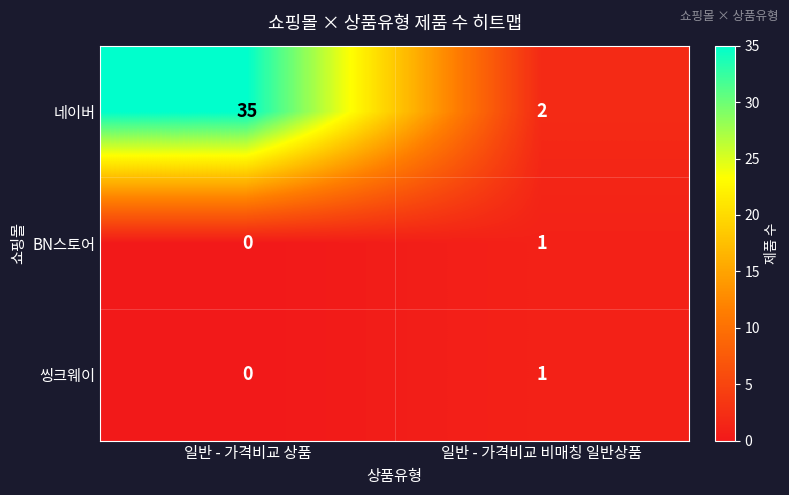

Which series changed the most between 일반 - 가격비교 상품 and 일반 - 가격비교 비매칭 일반상품?

네이버